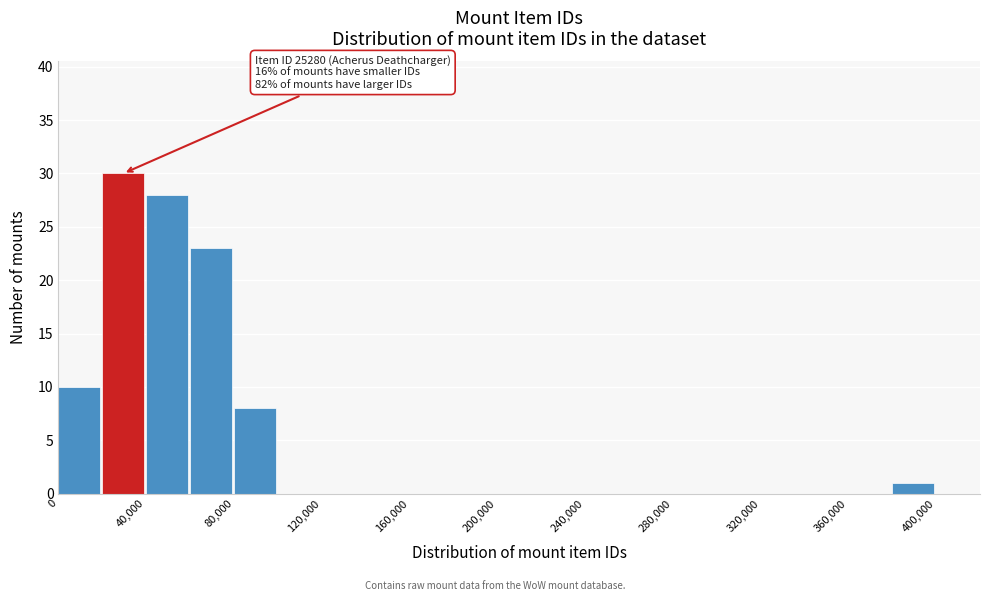

Which range on the x-axis has the tallest bar?

20000 to 40000